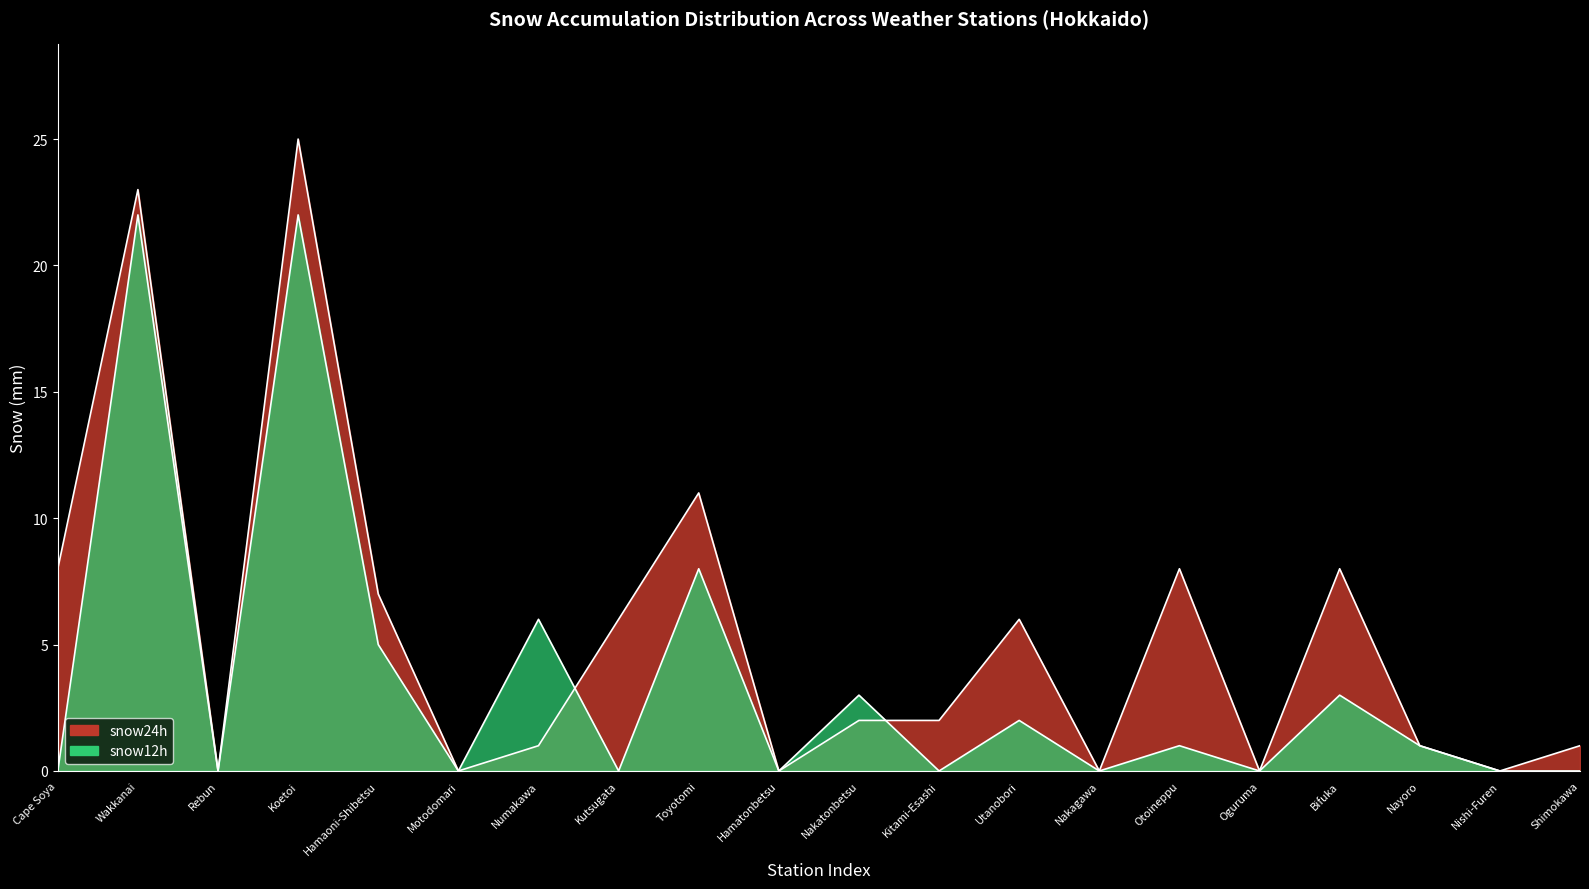

Does the chart display data point markers on the line(s)?

No